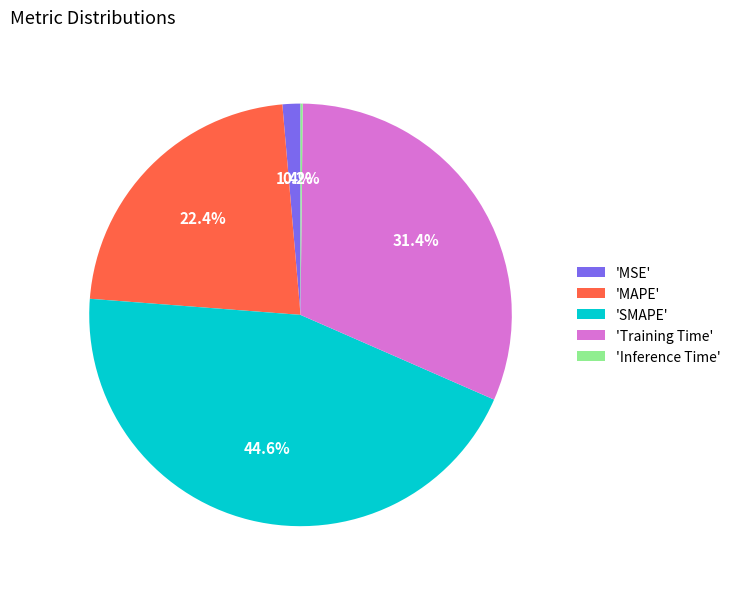

What is the largest slice in the pie chart?

'SMAPE'